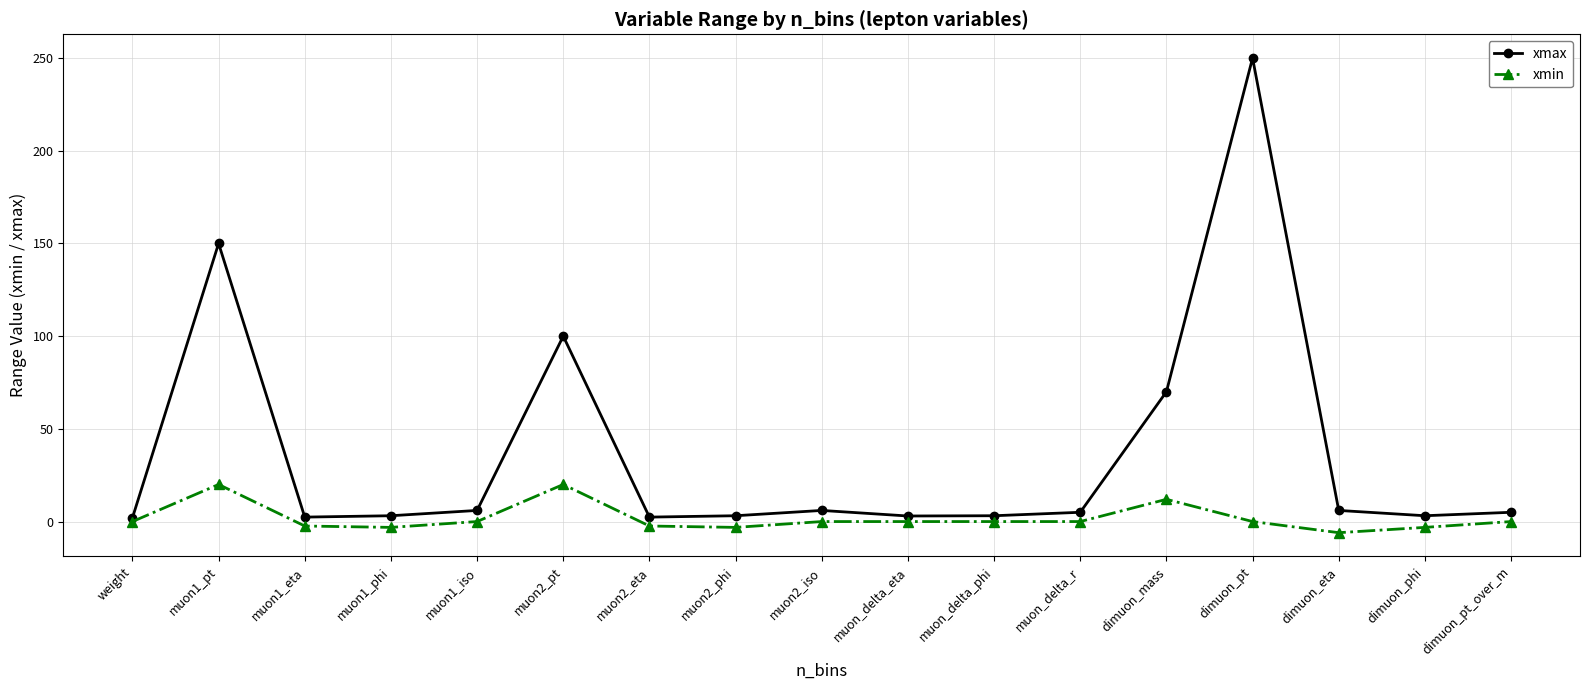

How many distinct data groups are displayed?

2